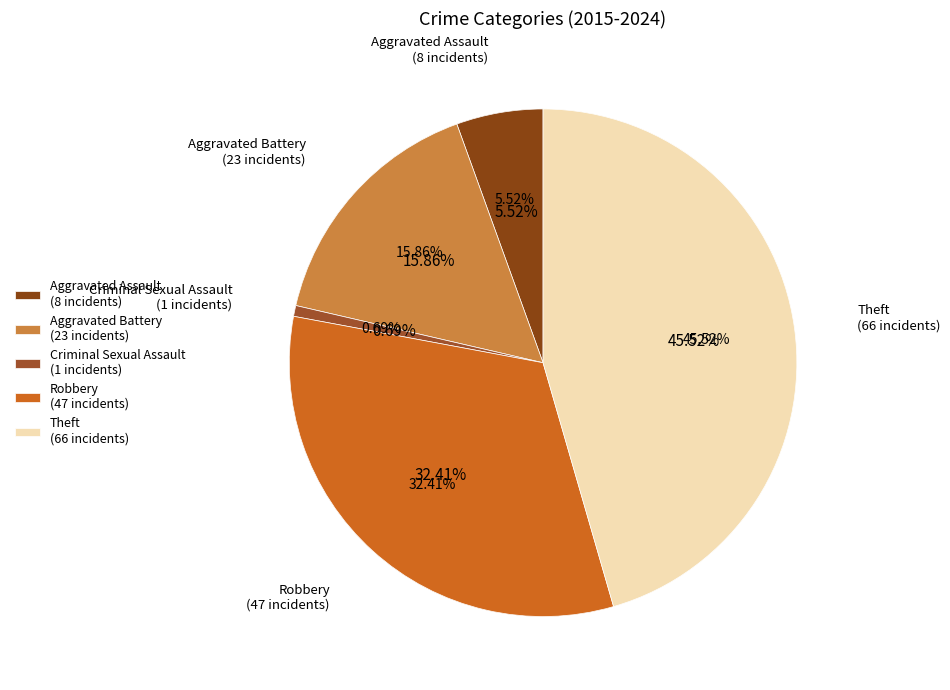

Which slice is the smallest?

Criminal Sexual Assault